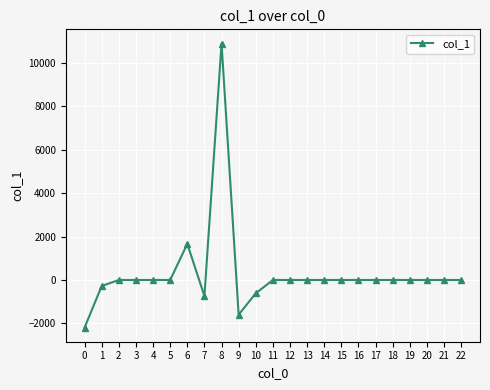

Which has a higher value, 6 or 8?

8